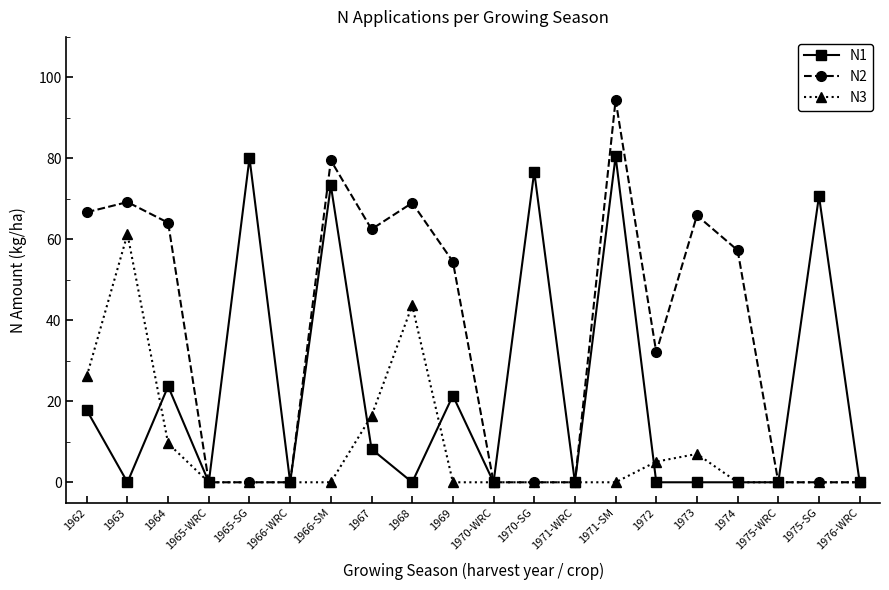

True or false: N2 has more than 2 interior local peaks.

True